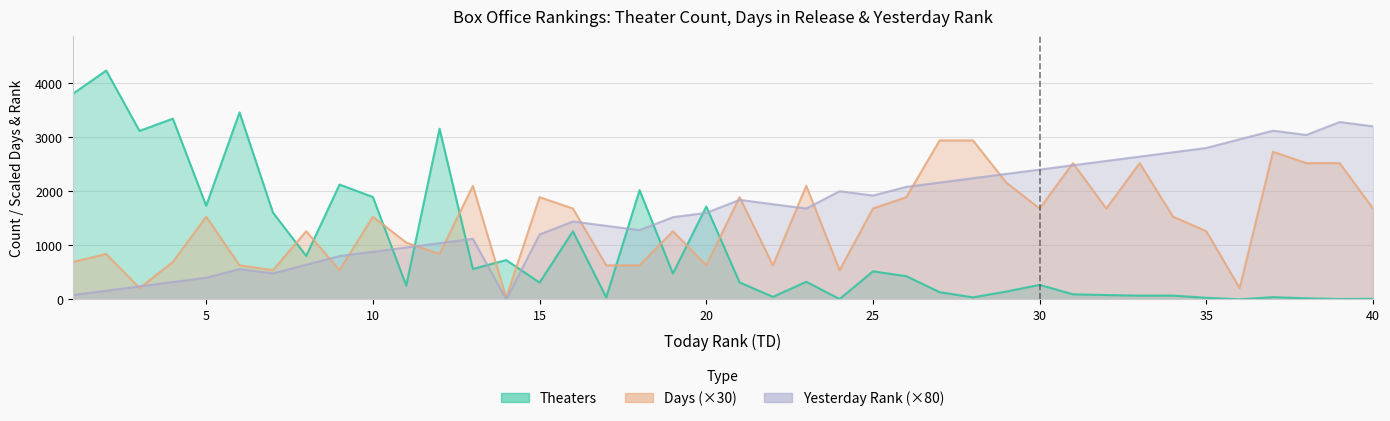

How many values in YD are above zero?

39